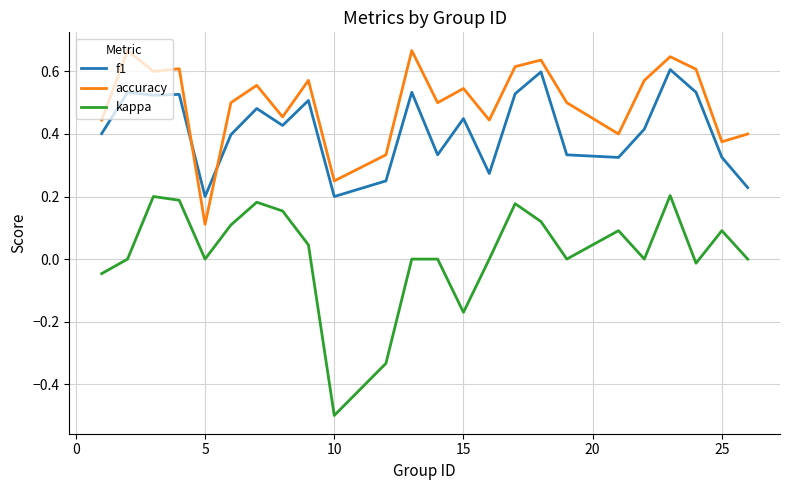

How many f1 values are between 0 and 1?

24